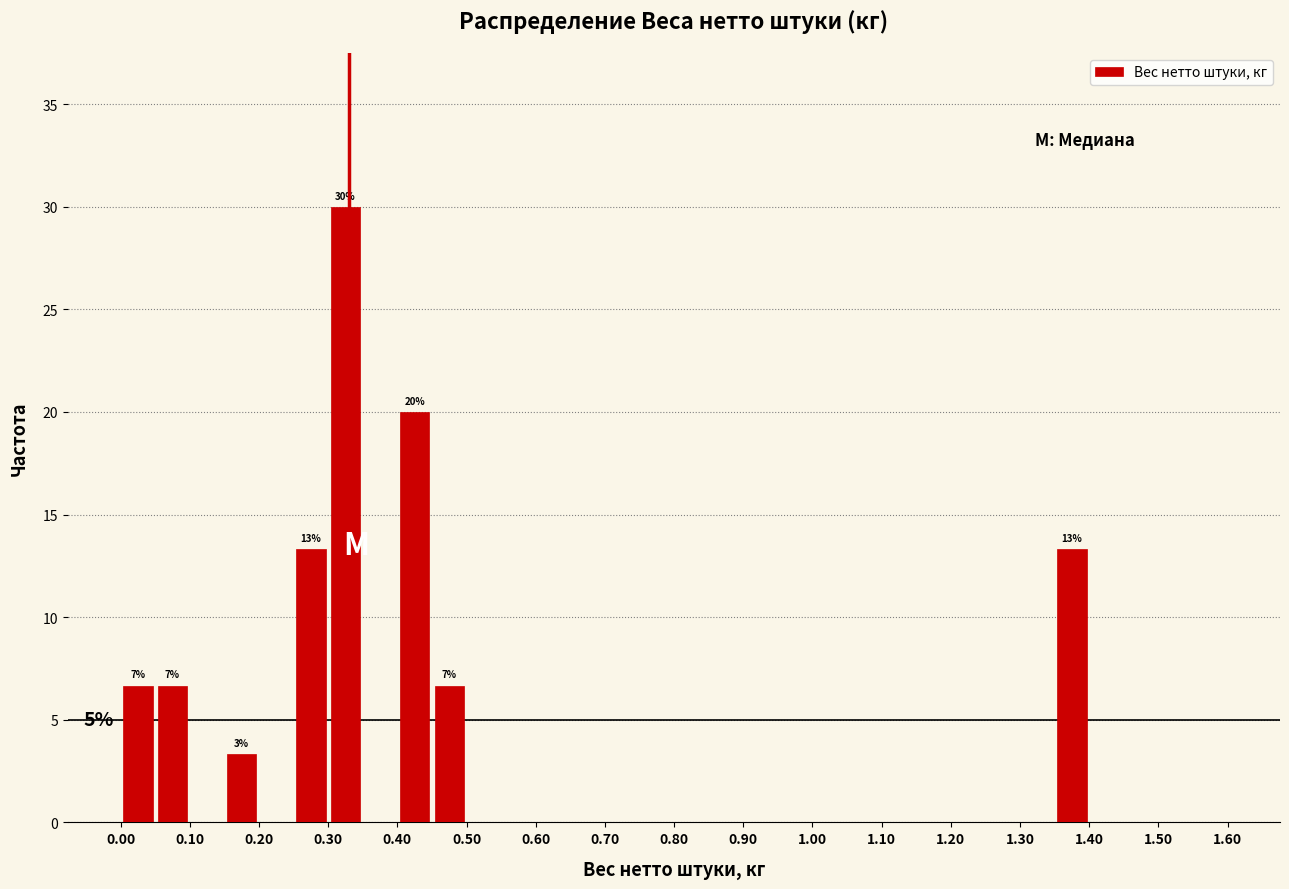

Over which range of the x-axis is the bar tallest?

0.30 to 0.35